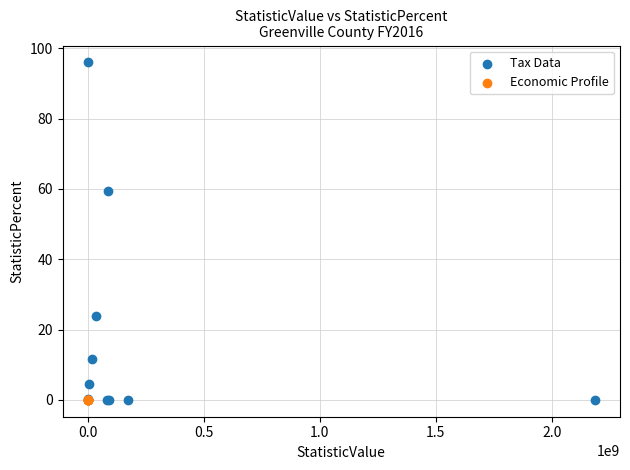

Which series contains the highest Y value?

Tax Data